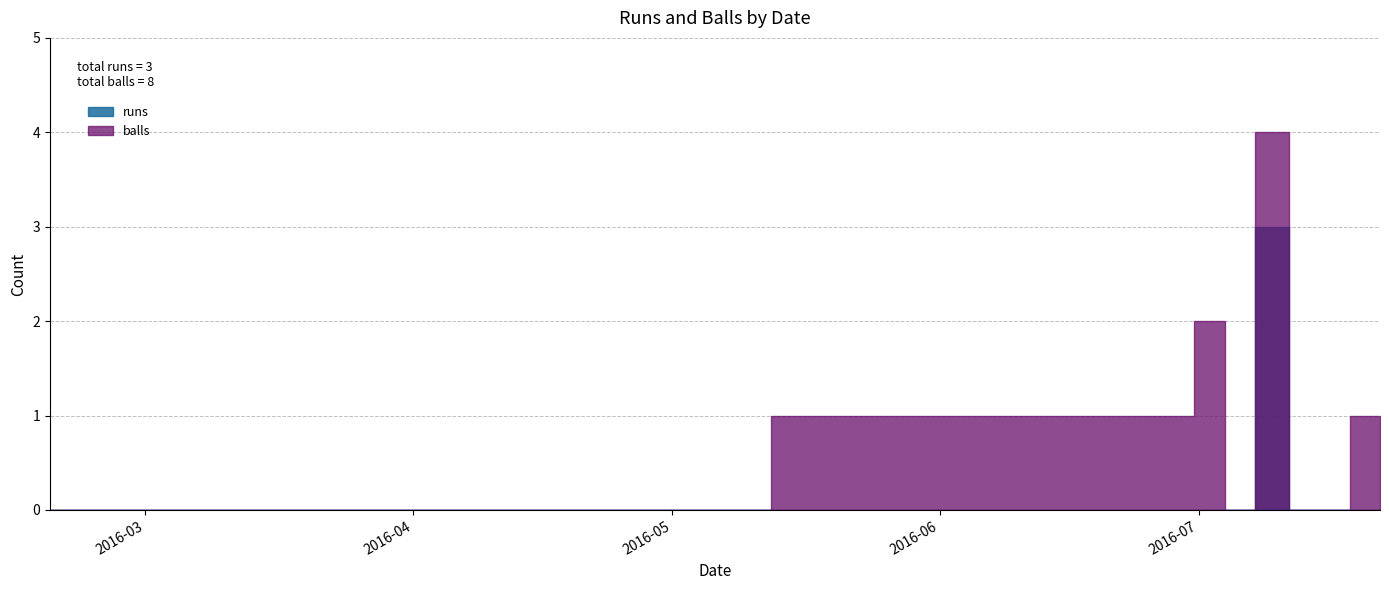

At which category does balls reach its first local valley?

2016-07-07